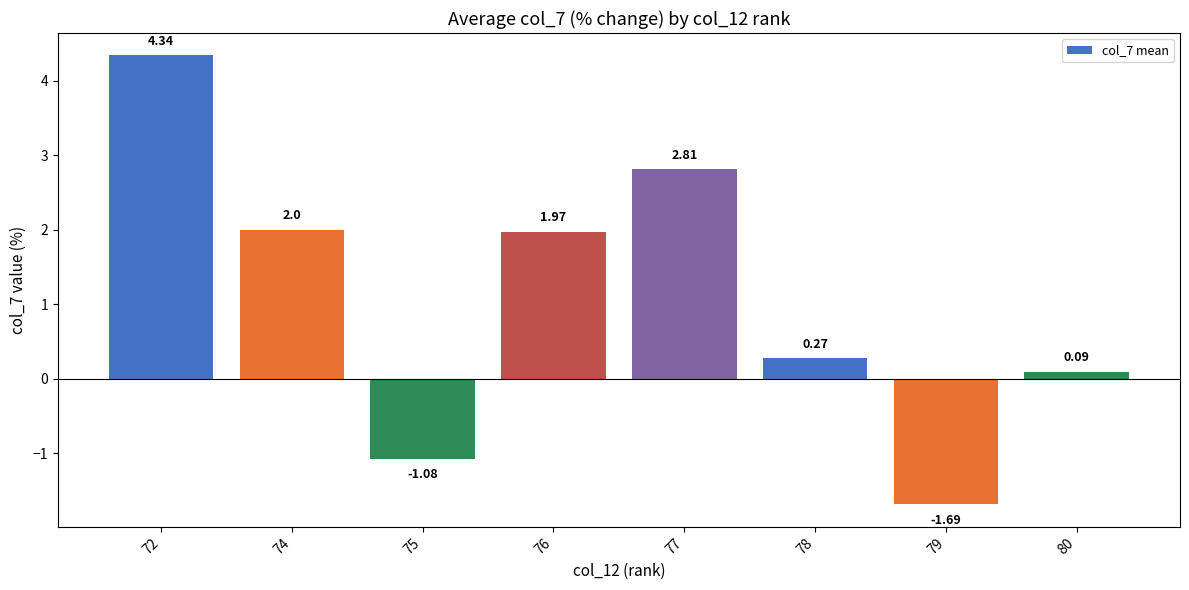

What is the difference between the maximum and minimum values?

6.0